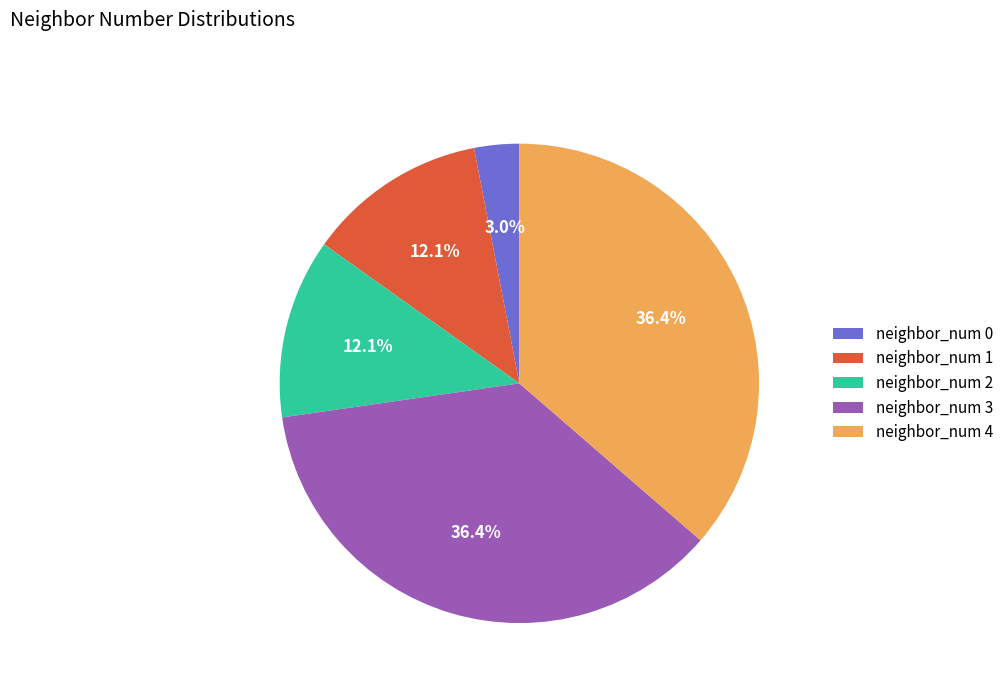

How many slices are in this pie chart?

5